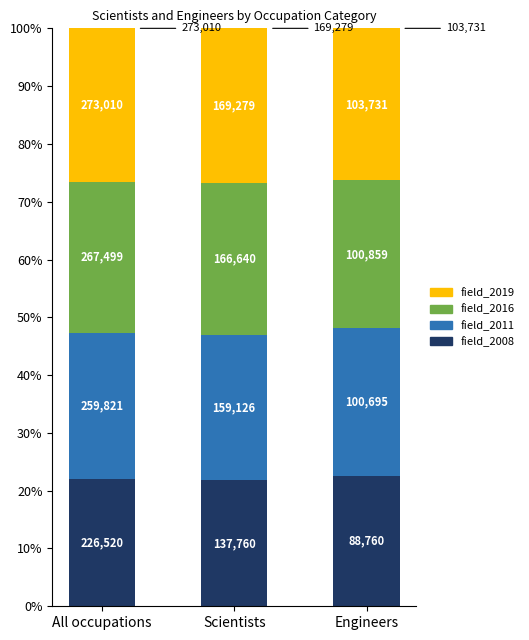

What are all the series names shown in the legend?

field_2019, field_2016, field_2011, field_2008